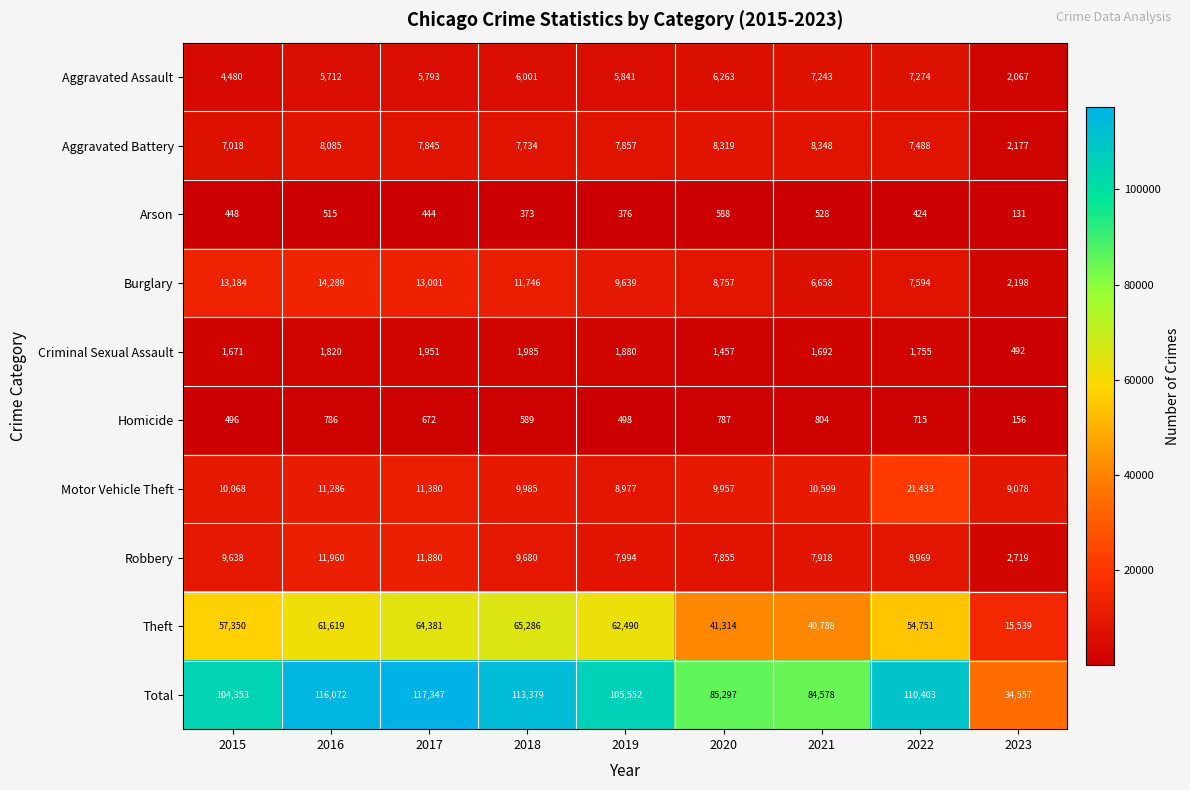

Between 2018 and 2019, which series saw the biggest shift?

Total